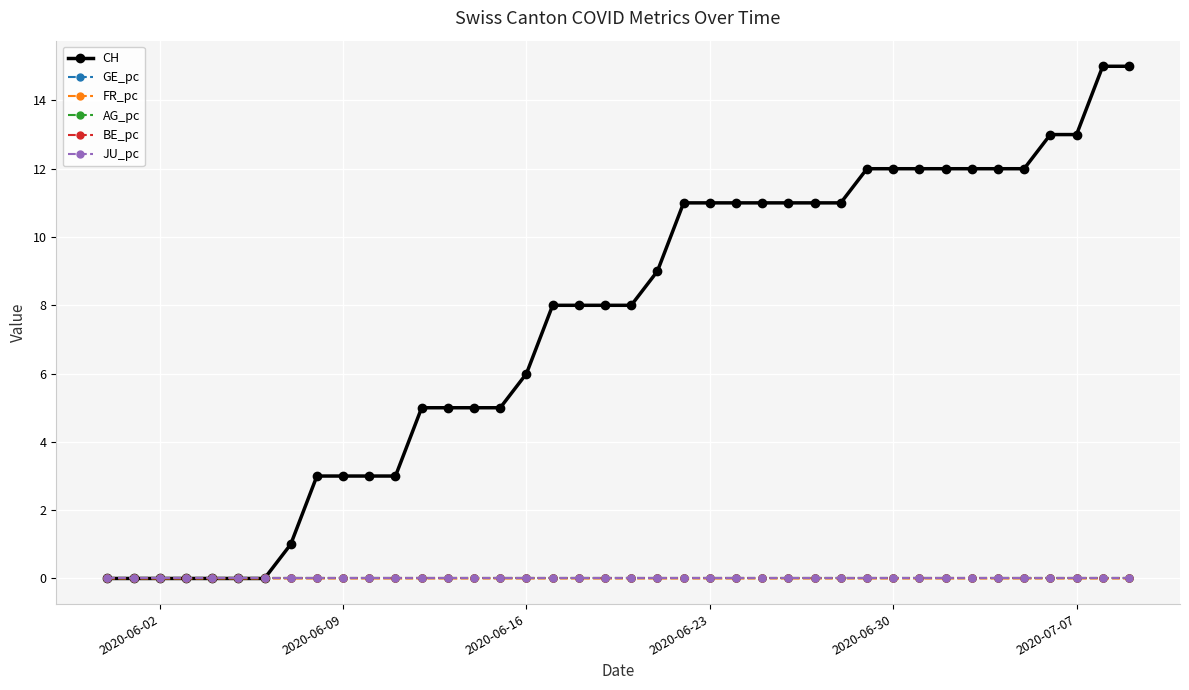

Does the chart have visible grid lines?

Yes